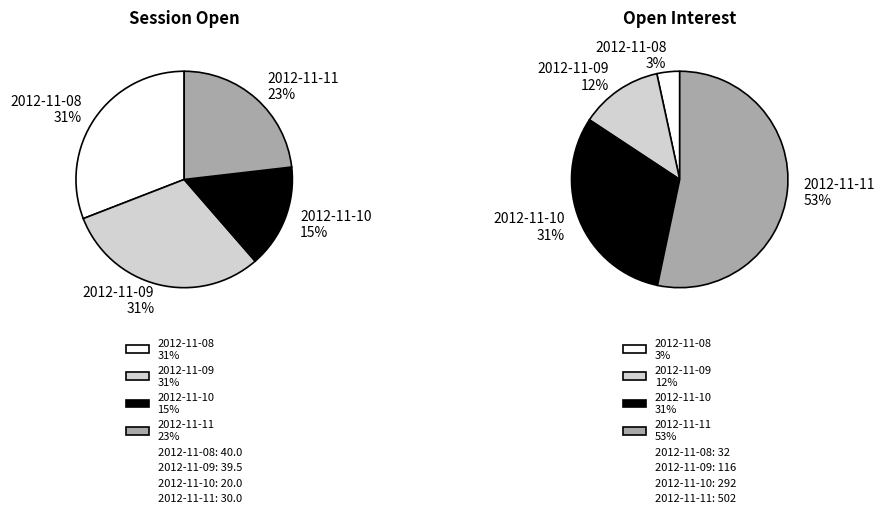

What is the ratio of the value at 2012-11-10 to the value at 2012-11-11?

0.7